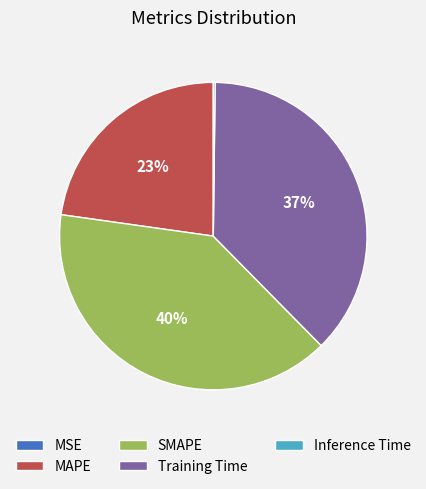

Does MAPE account for over 50% of the chart?

No